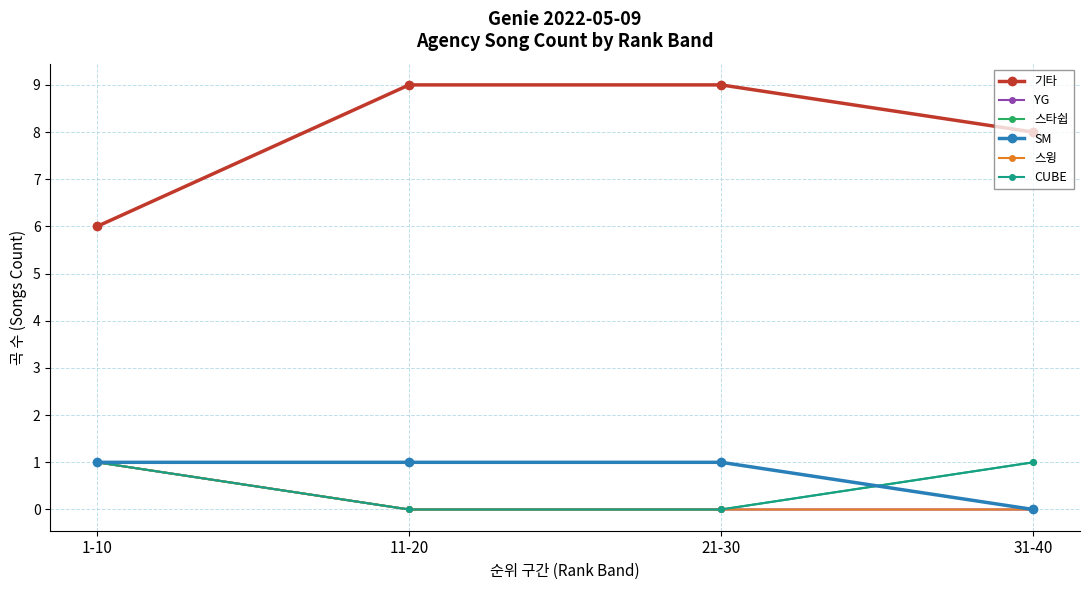

Which series has the widest spread of values?

기타